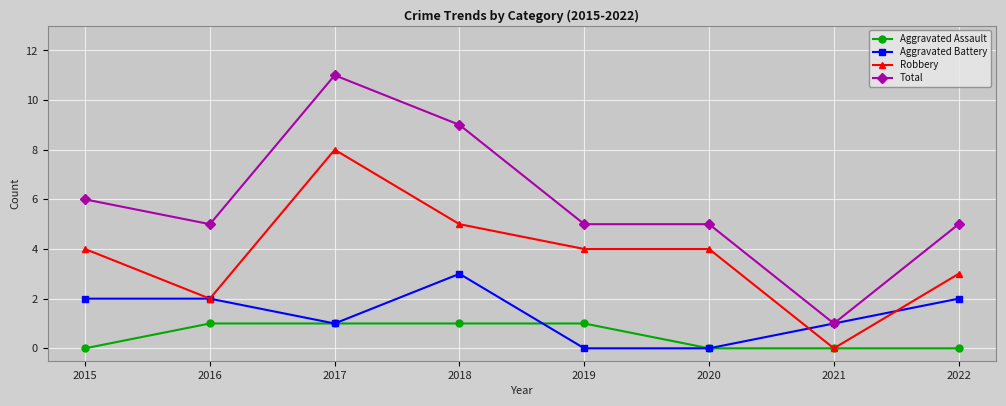

True or false: Robbery and Total cross at least once.

False